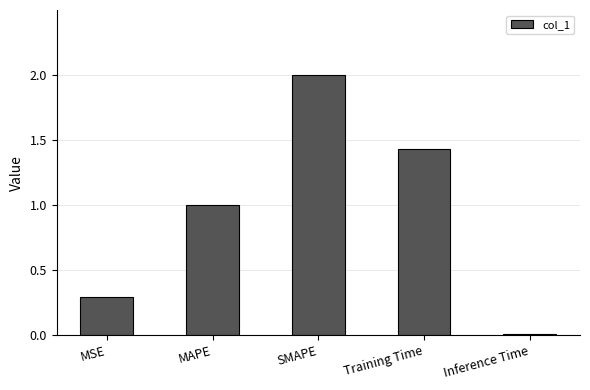

What is the change in value from MSE to MAPE?

+0.7